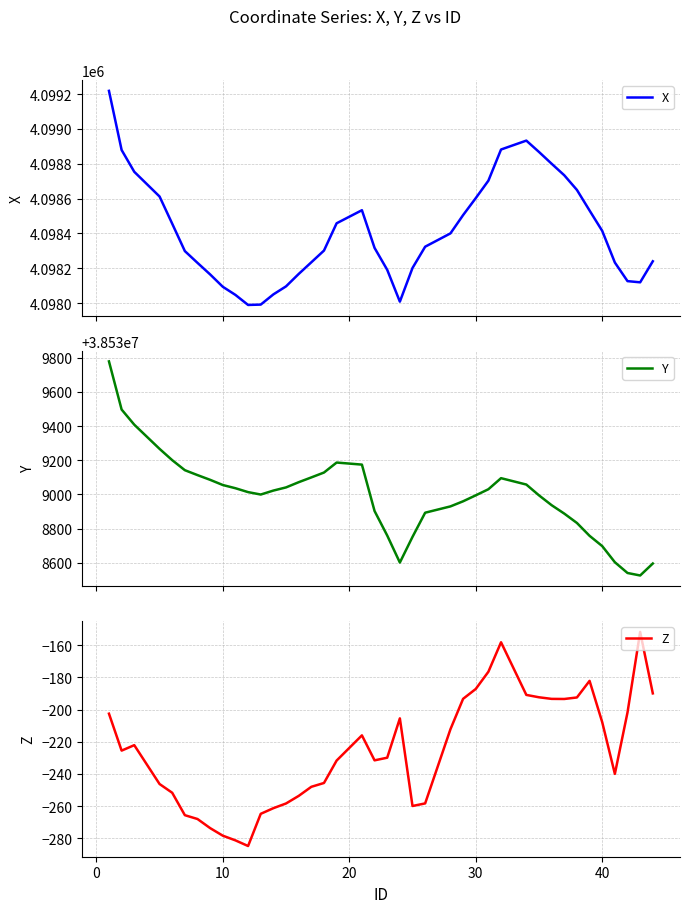

What is the lowest value of the X series?

4097988.7